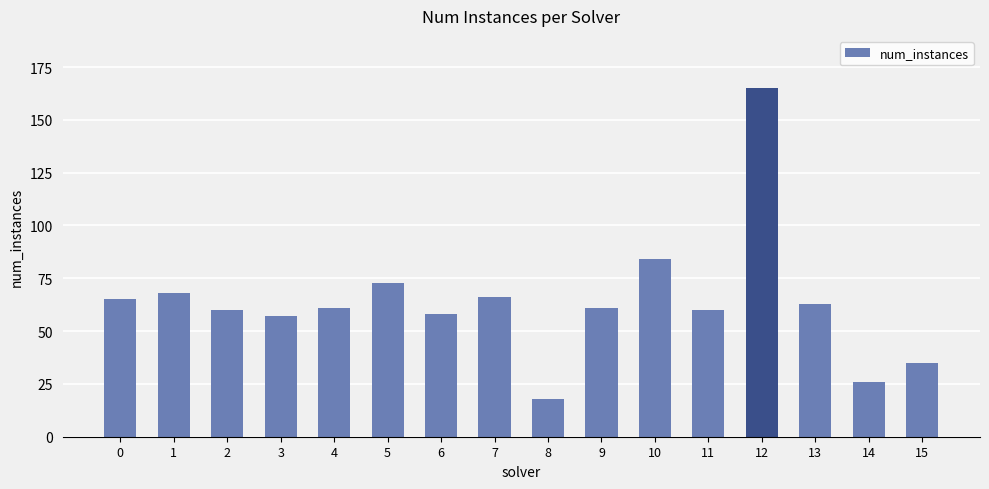

At which category does the chart reach its peak across all series?

12